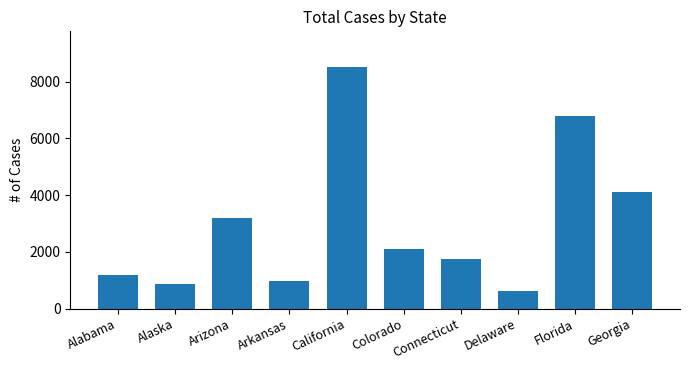

How many data points does each series have?

10